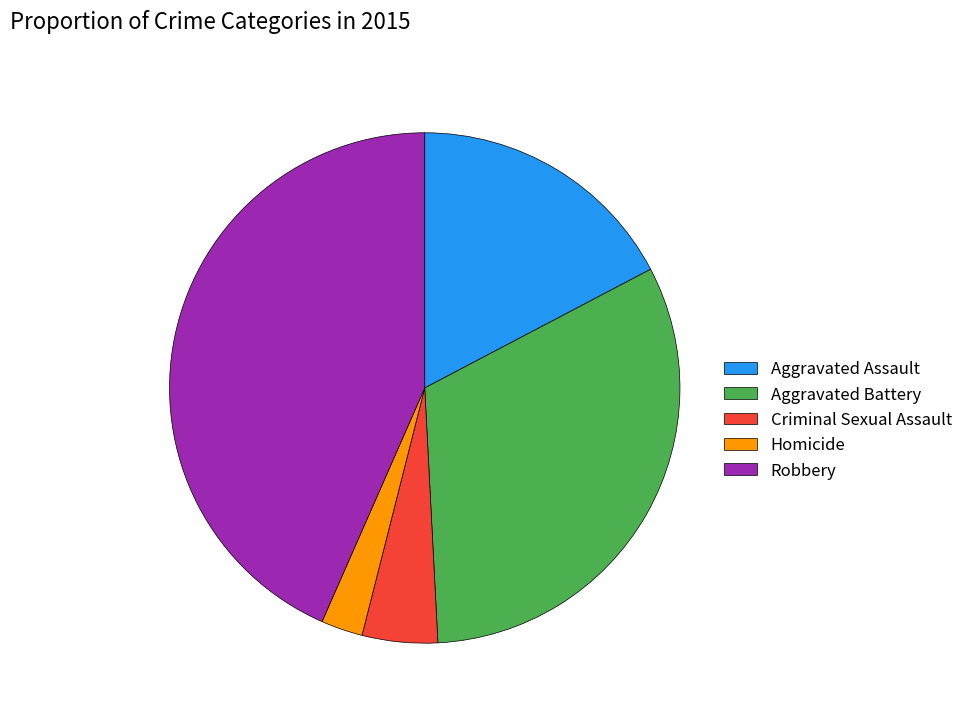

Do Homicide and Criminal Sexual Assault together represent more than half of the pie?

No